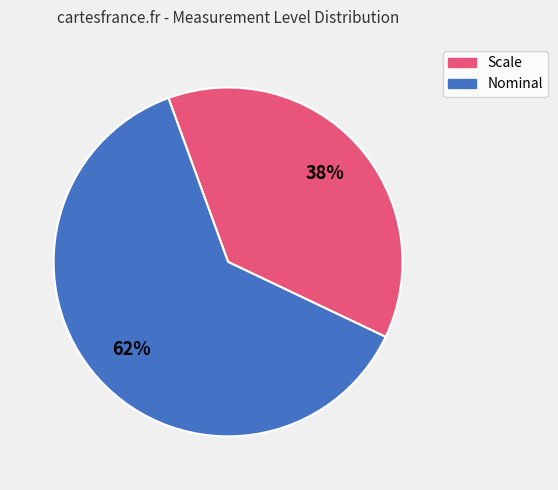

To the nearest percent, what percentage of the pie is Scale?

38%